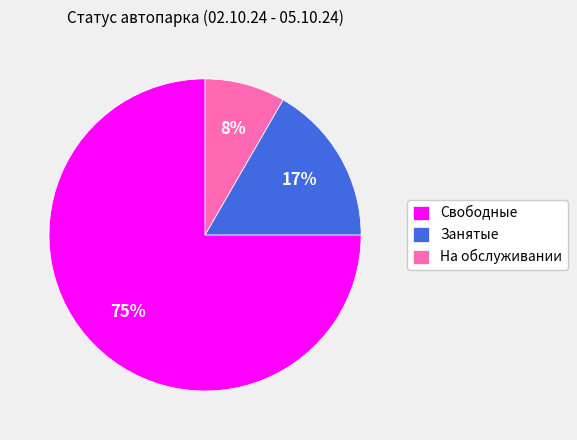

To the nearest percent, what is the combined percentage of Занятые and На обслуживании?

25%